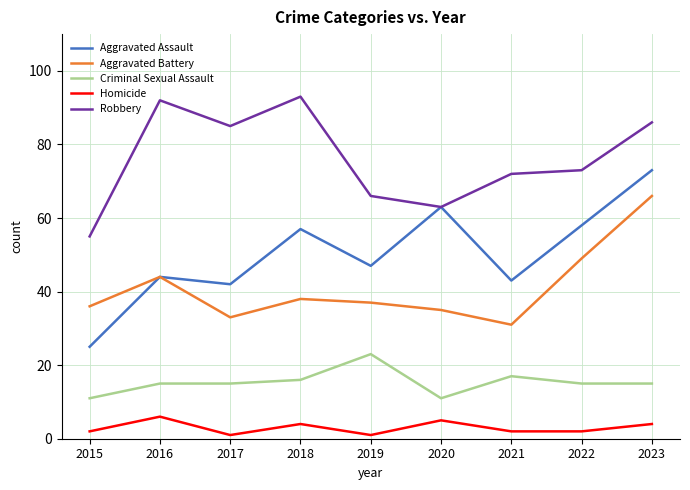

True or false: Robbery and Criminal Sexual Assault intersect in this chart.

False